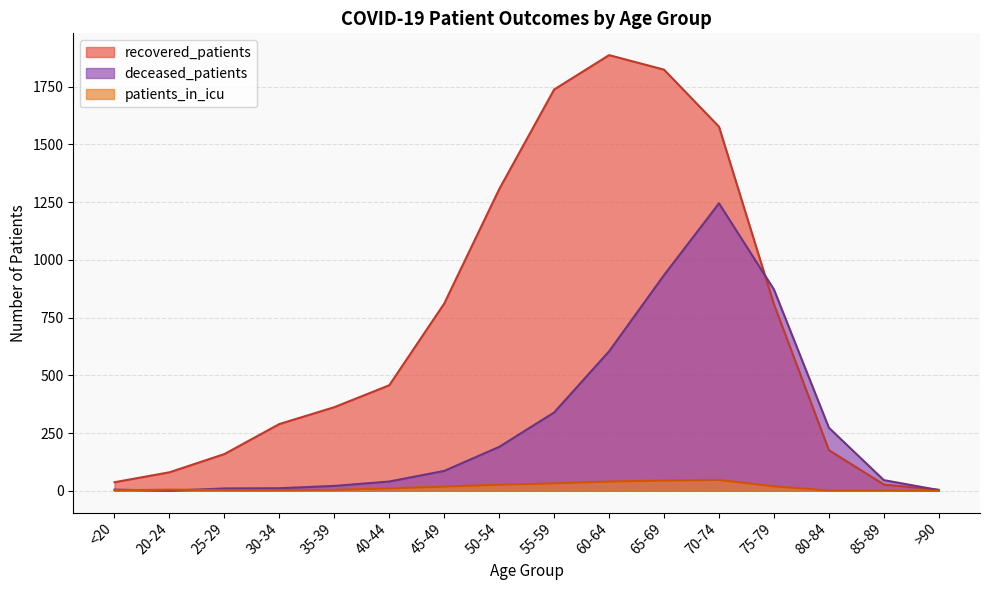

How many interior local peaks does the recovered_patients series have?

1